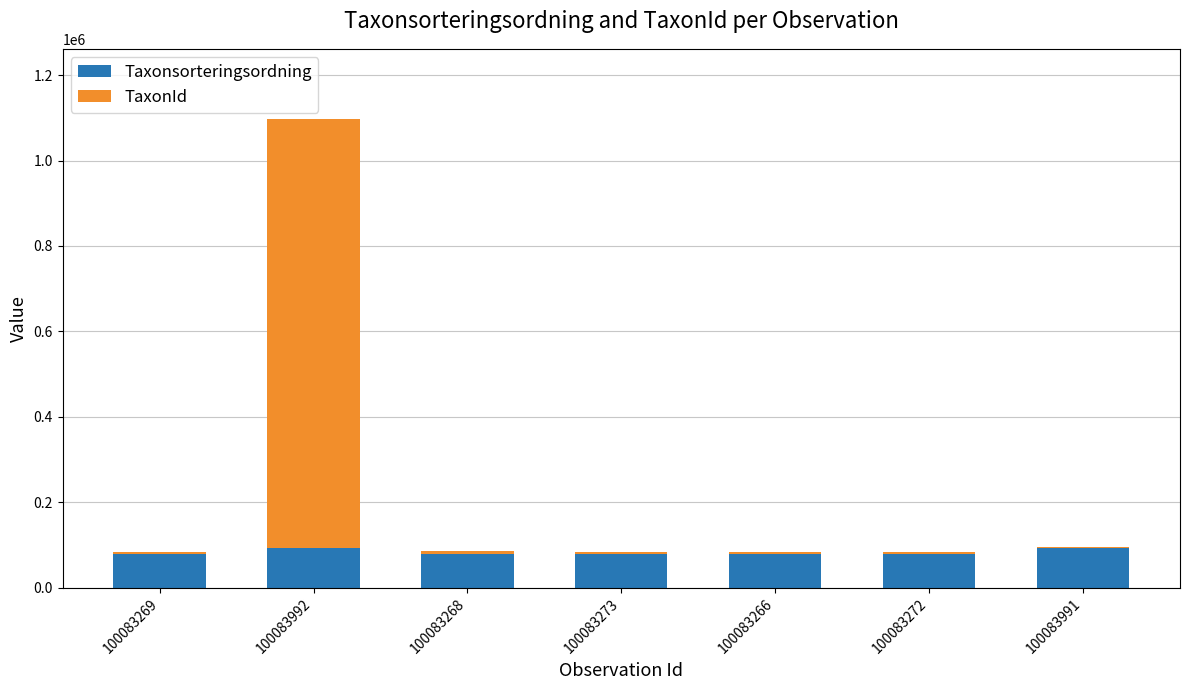

At which category is the sum across all series the highest?

100083992